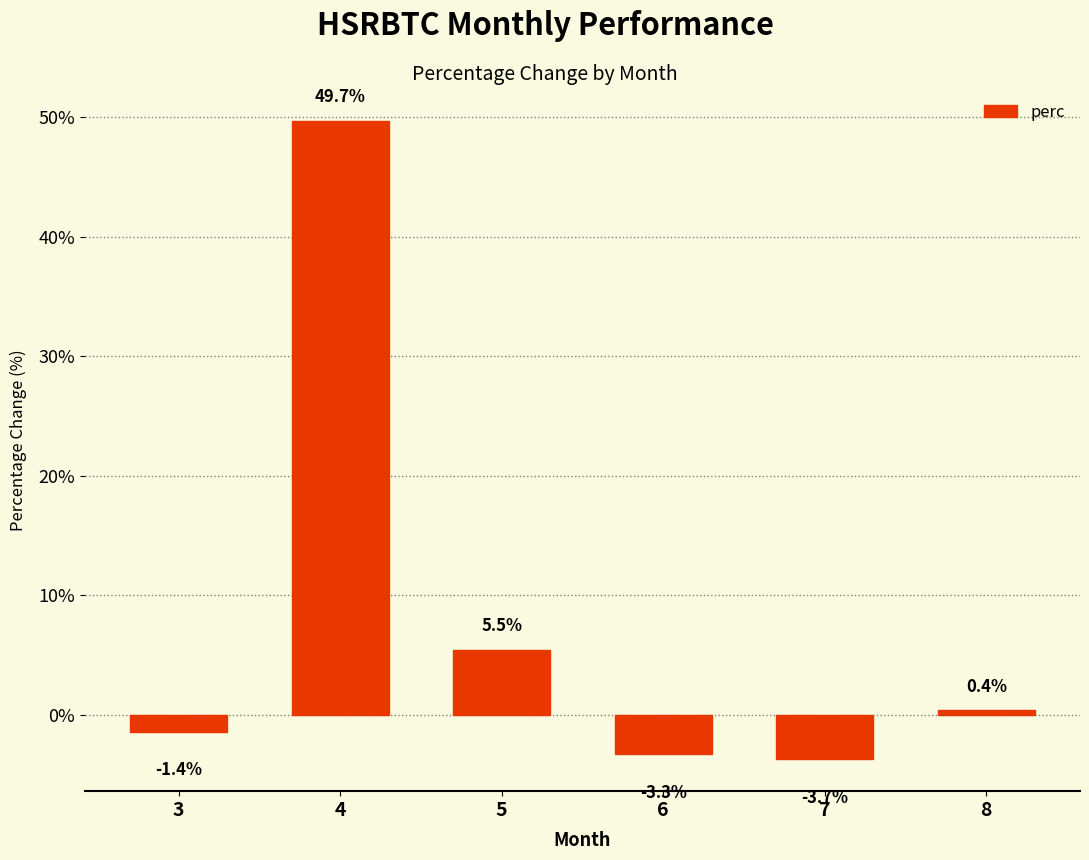

Are the bars grouped side by side (vs. stacked)?

No